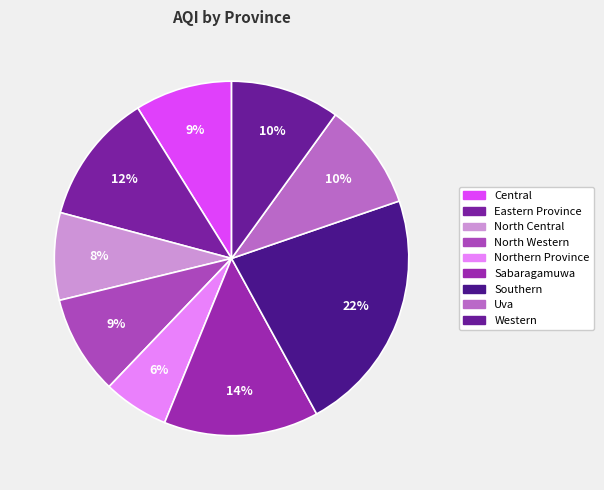

Which slice is the largest?

Southern